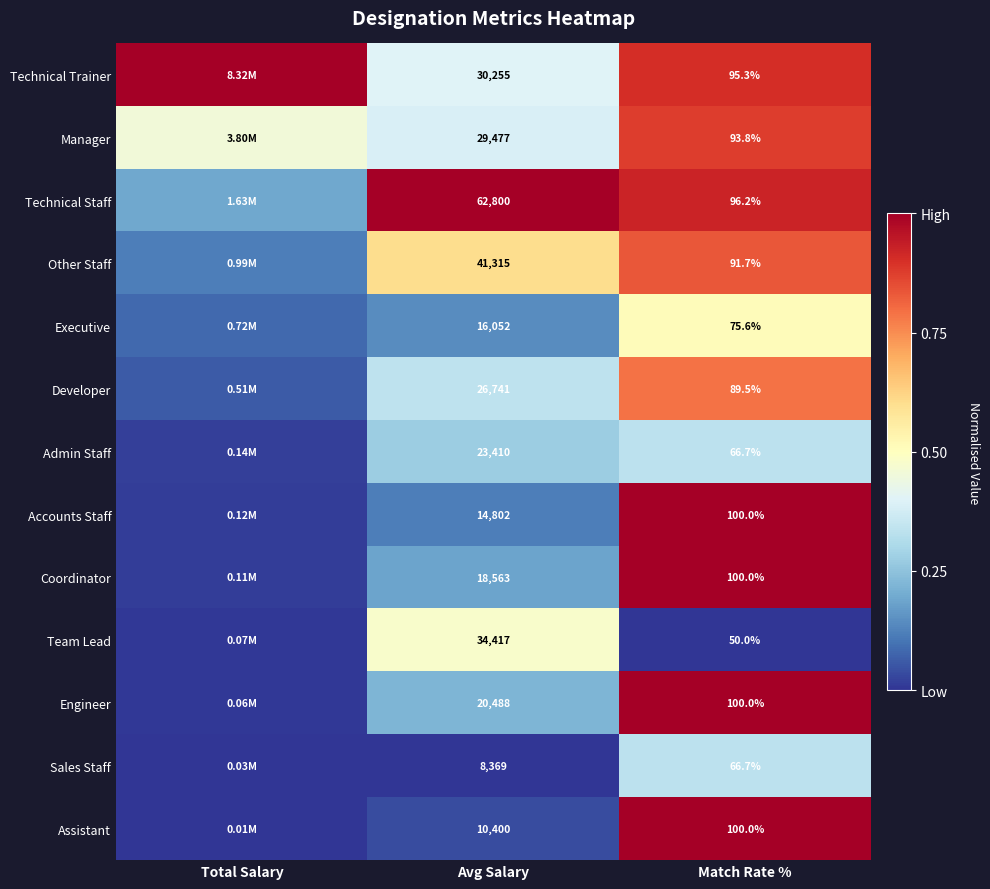

Is the value of Other Staff at Avg Salary greater than the value of Technical Staff at Avg Salary?

No